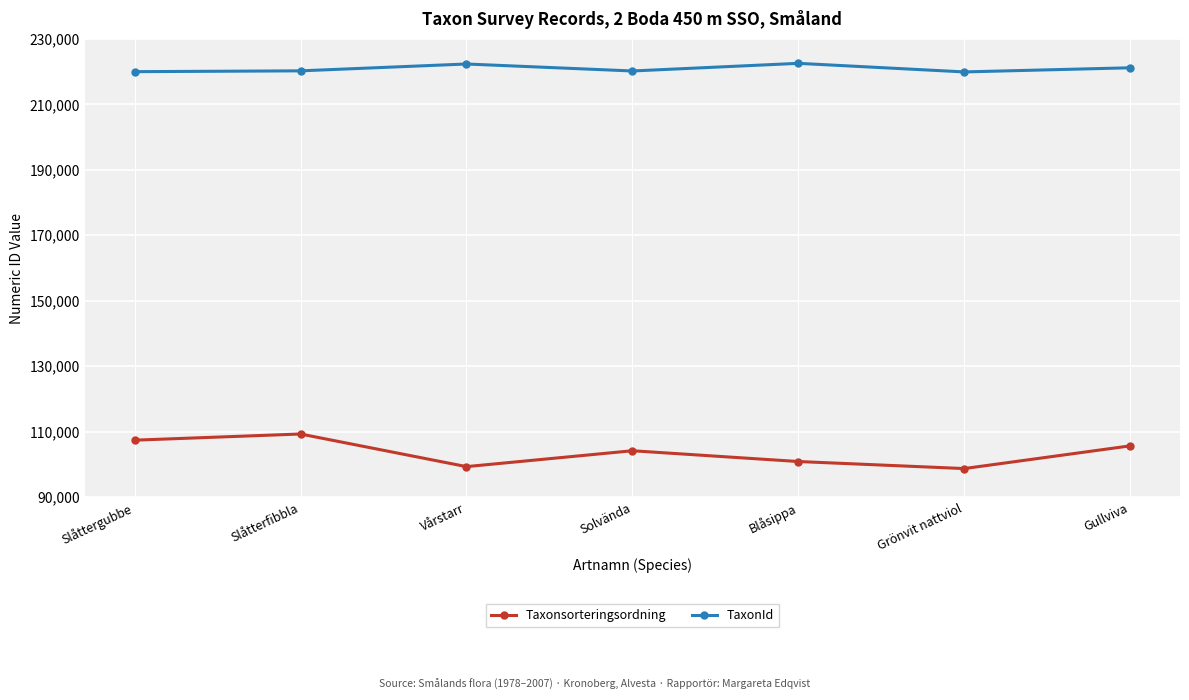

Rank the series by their maximum value, from highest to lowest.

TaxonId, Taxonsorteringsordning